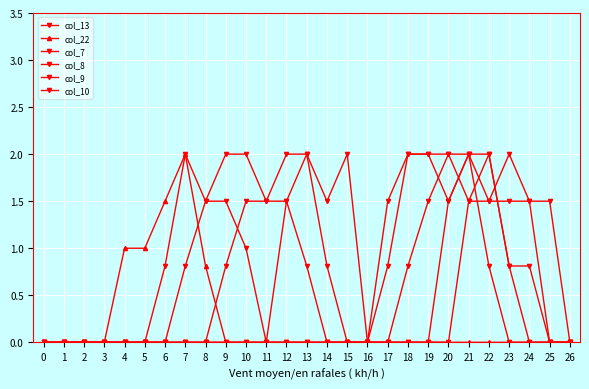

How many distinct data groups are displayed?

6